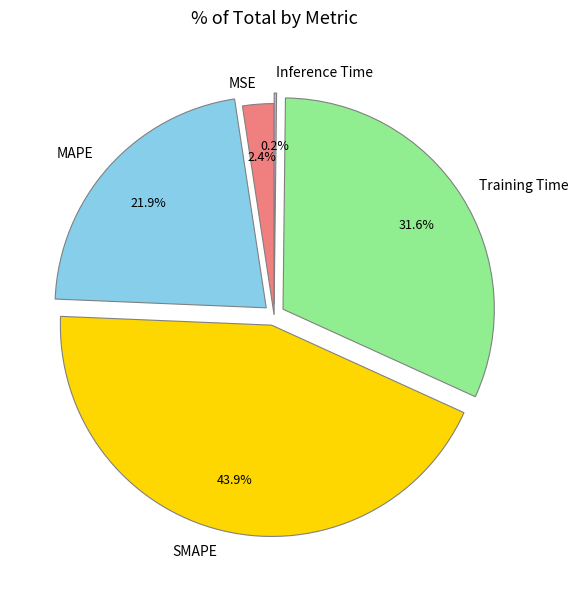

Which slice is the largest?

SMAPE